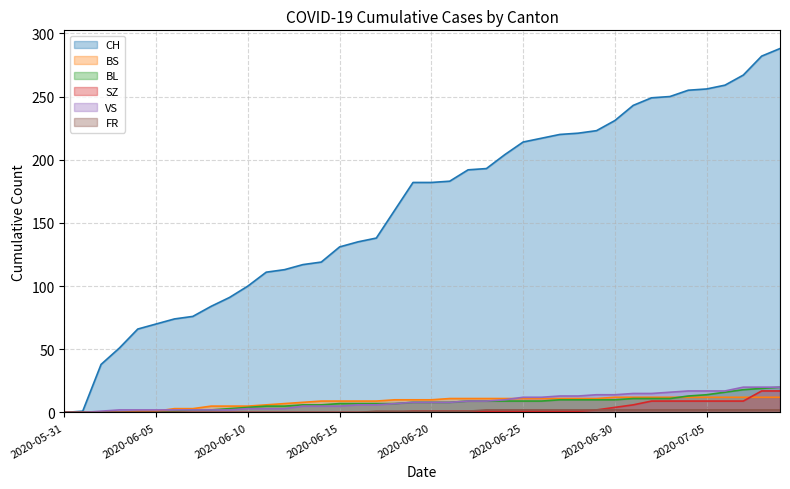

What is the label of the 18th point from the left?

17